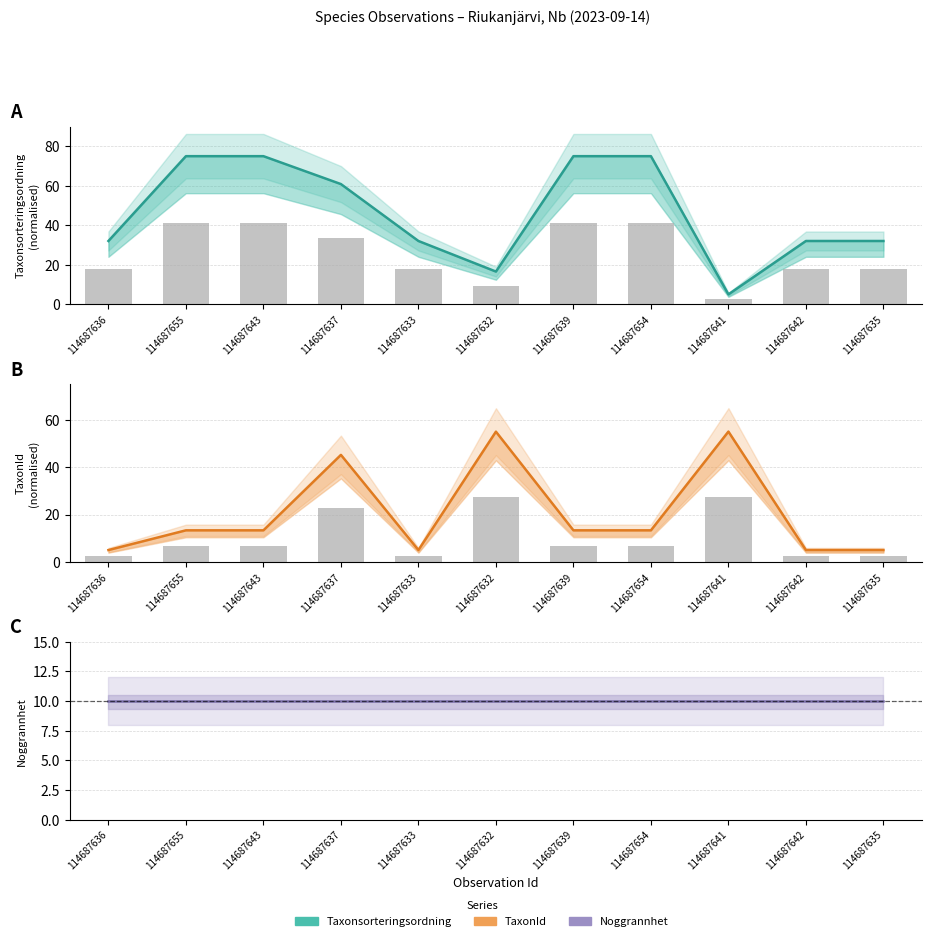

Is the value of TaxonId at 114687641 greater than the value of Taxonsorteringsordning at 114687636?

Yes